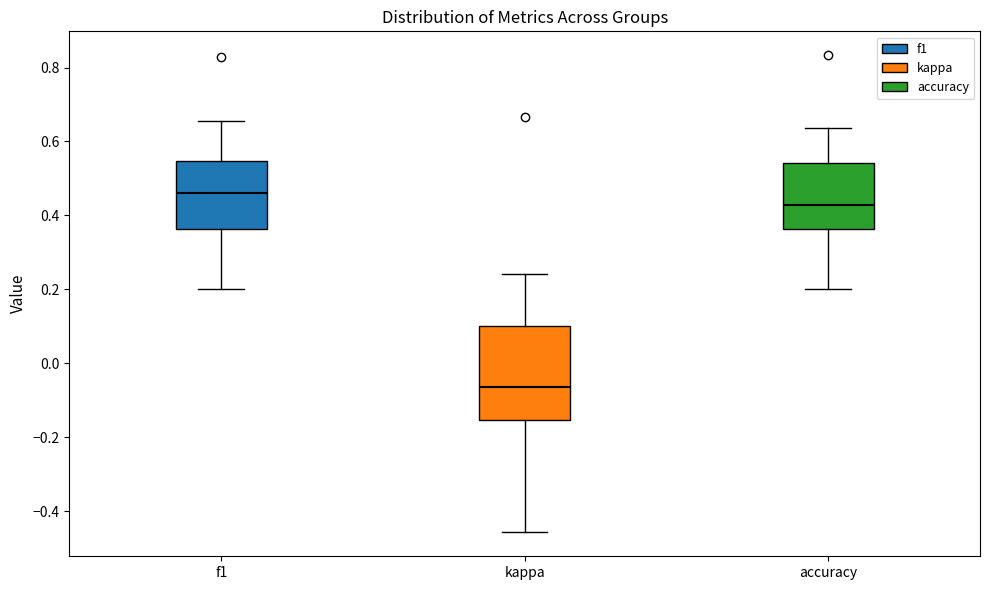

Which box's median line is the lowest?

kappa